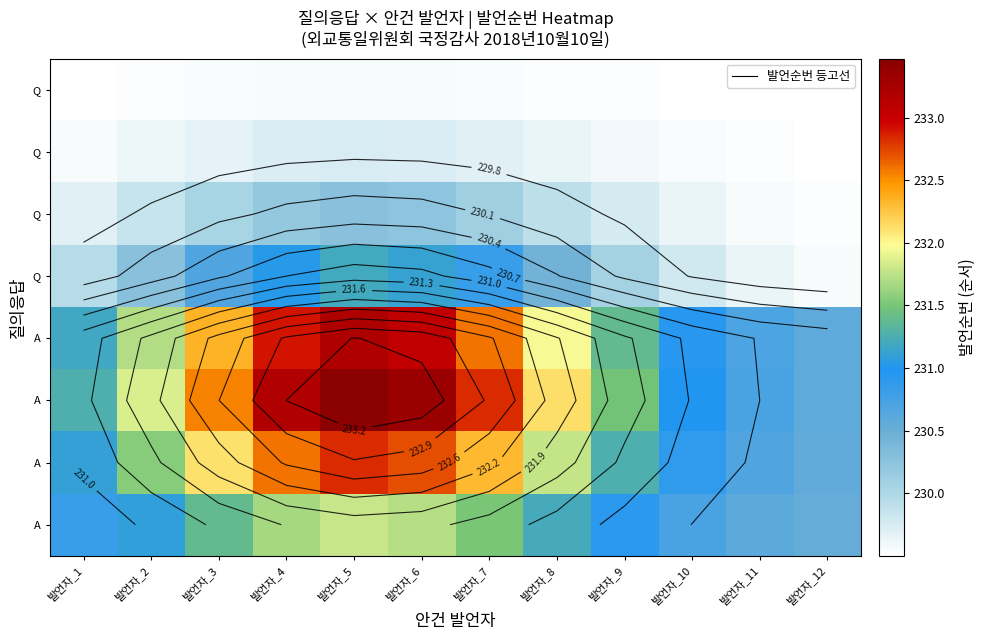

Which category has the highest value across all series?

발언자_5